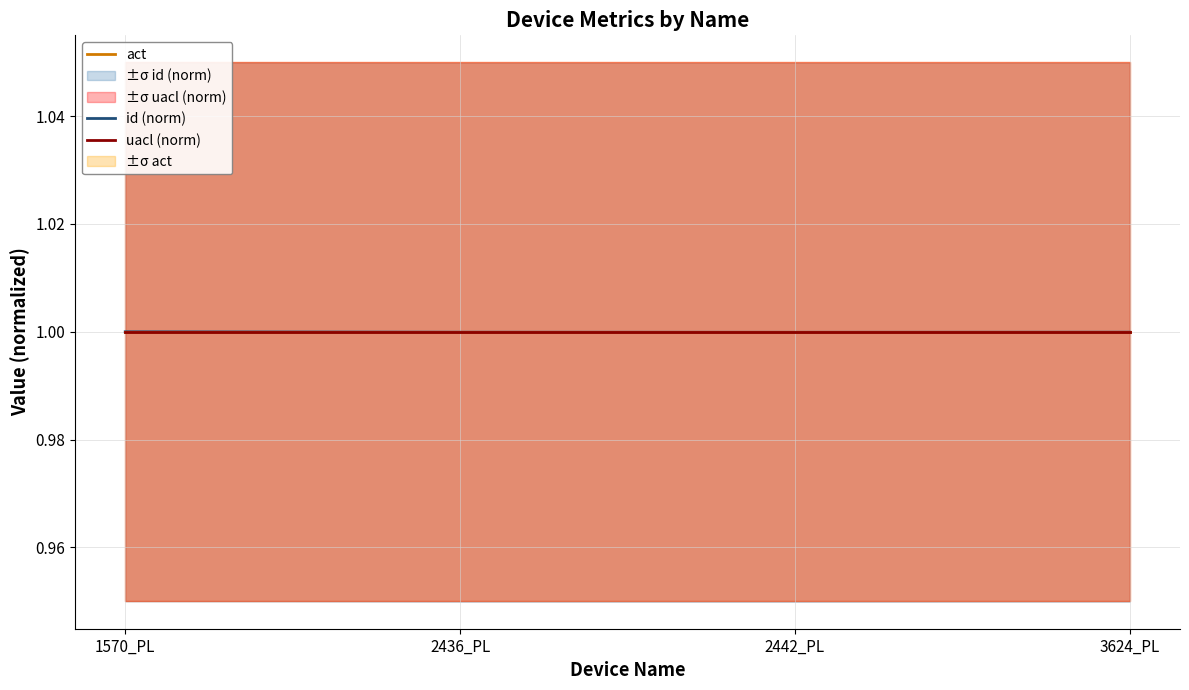

True or false: uacl (norm) has more than 1 interior local peaks.

False